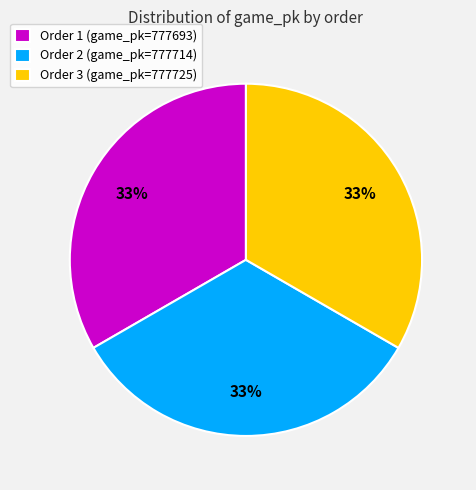

What is the ratio of the value at Order 2 (game_pk=777714) to the value at Order 1 (game_pk=777693)?

1.0